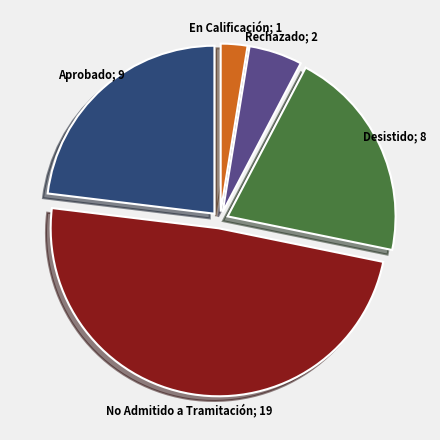

Is there a majority slice in this chart?

No